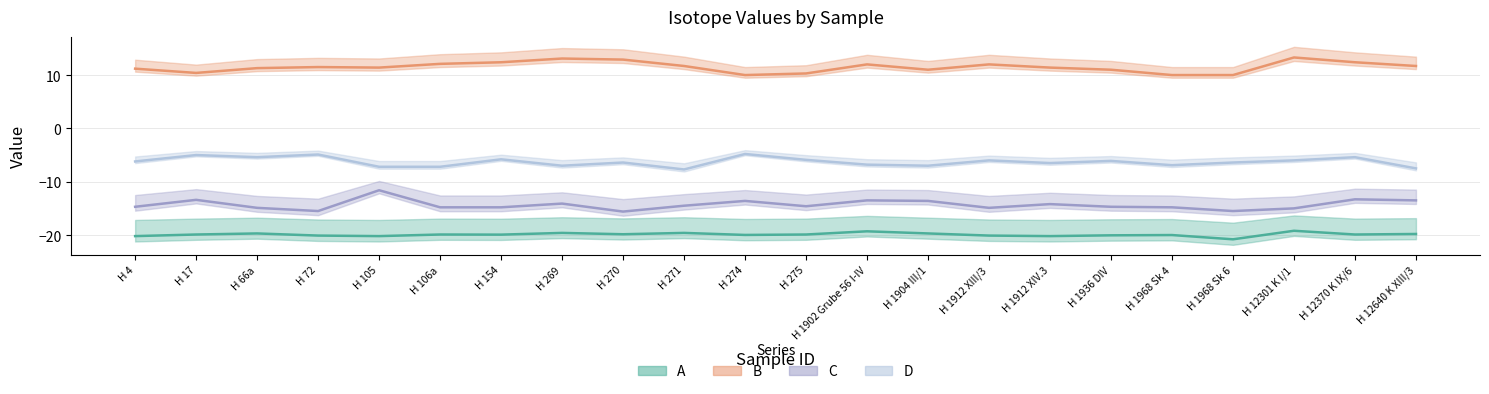

What value does the A series have at H 12640 K XIII/3?

-19.8